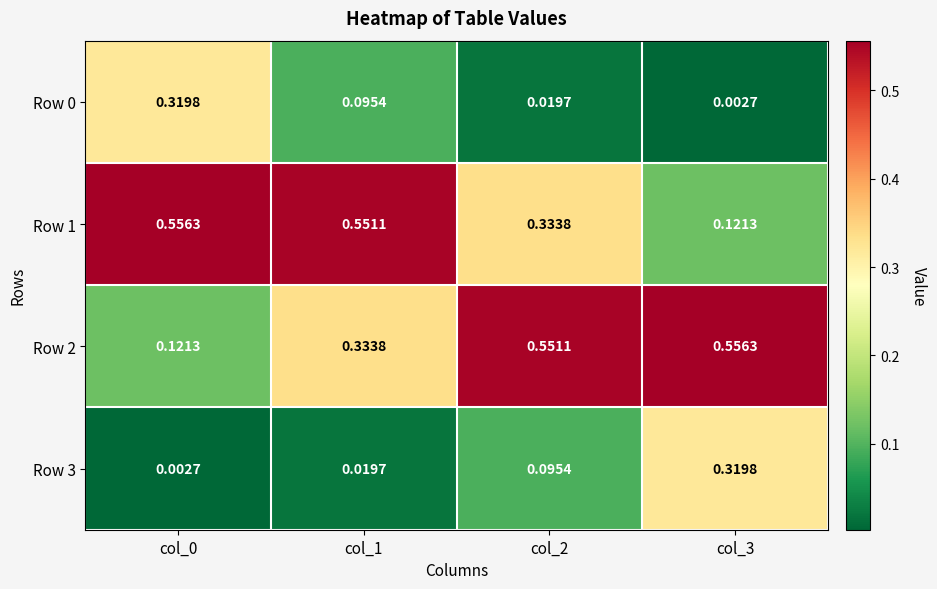

Between col_1 and col_3, which series saw the biggest shift?

Row 1